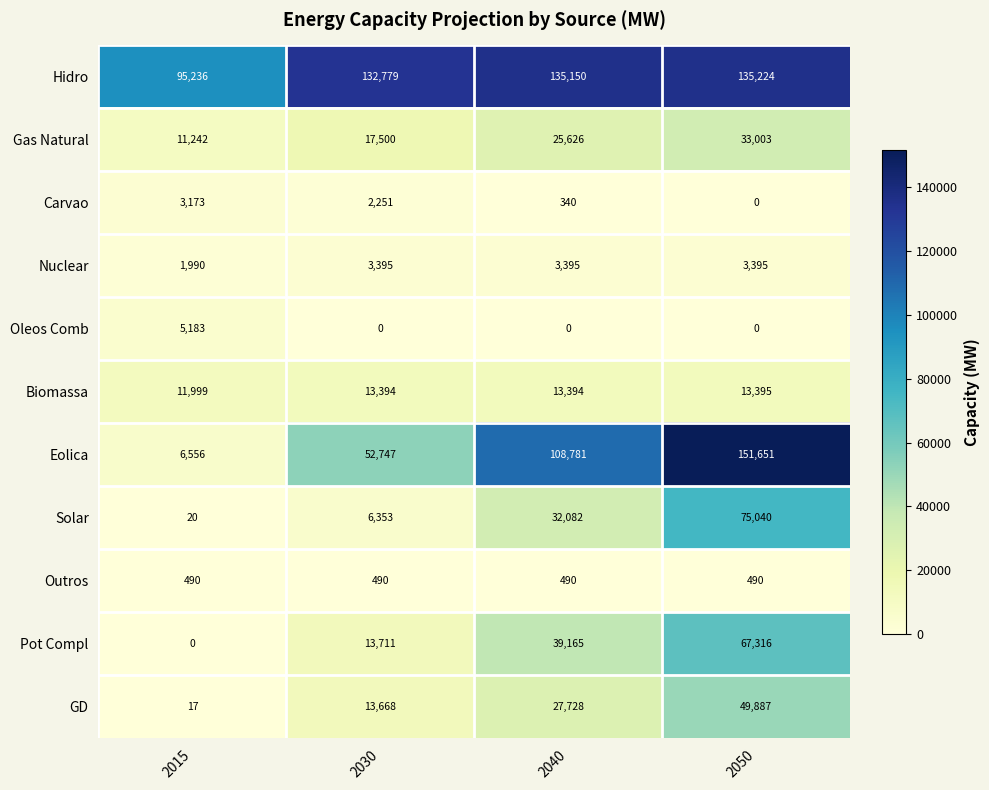

What is the average value of the Gas Natural series?

21843